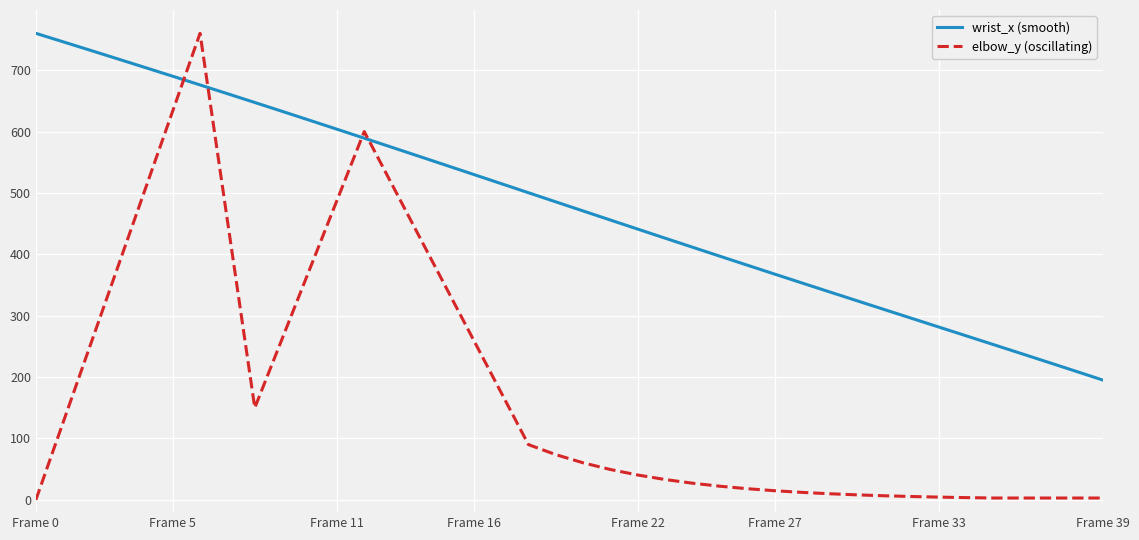

Which series has the largest total across all categories?

wrist_x (smooth)